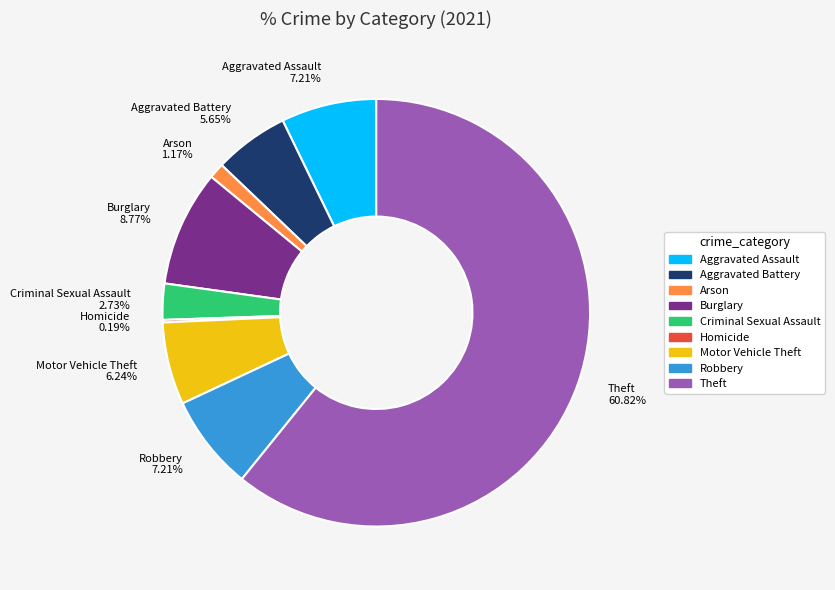

To the nearest percent, what is the average slice percentage?

11%